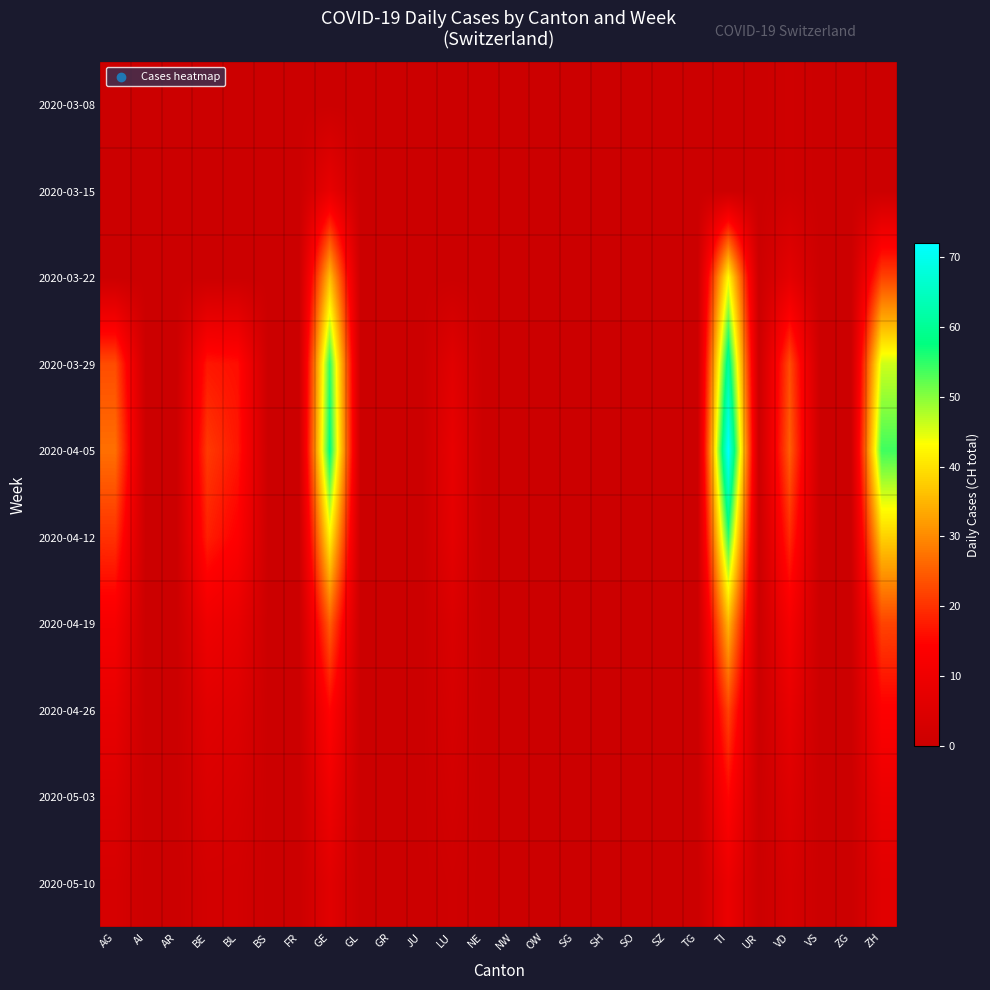

Between VD and BE, which is larger?

VD